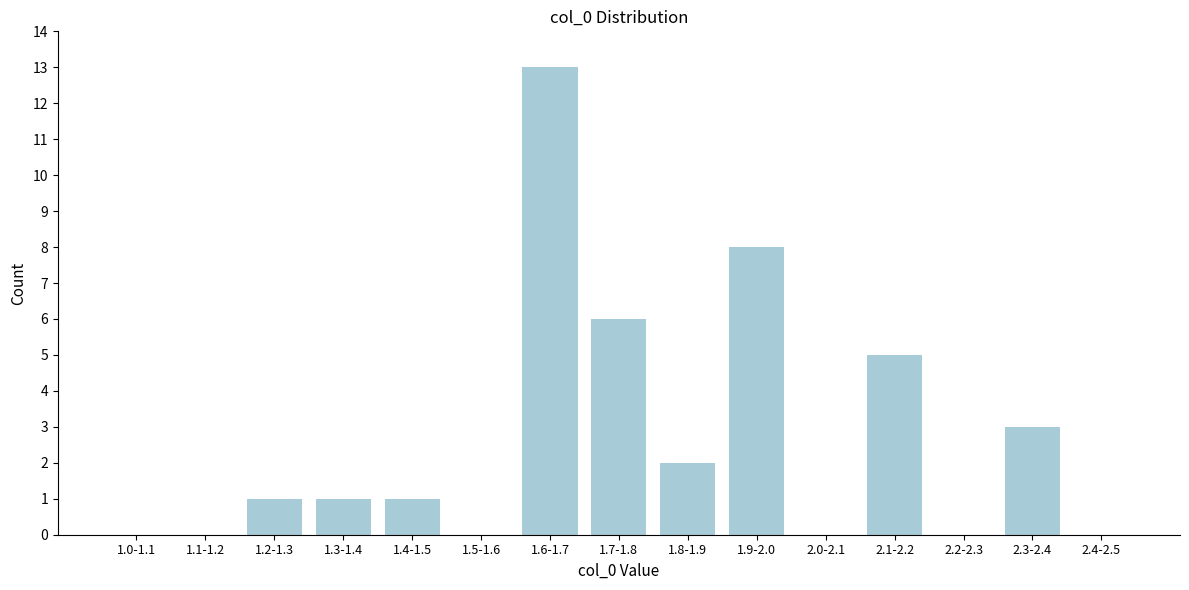

Reading left to right, extract all data points from this chart.

1.0-1.1=0	1.1-1.2=0	1.2-1.3=1	1.3-1.4=1	1.4-1.5=1	1.5-1.6=0	1.6-1.7=13	1.7-1.8=6	1.8-1.9=2	1.9-2.0=8	2.0-2.1=0	2.1-2.2=5	2.2-2.3=0	2.3-2.4=3	2.4-2.5=0